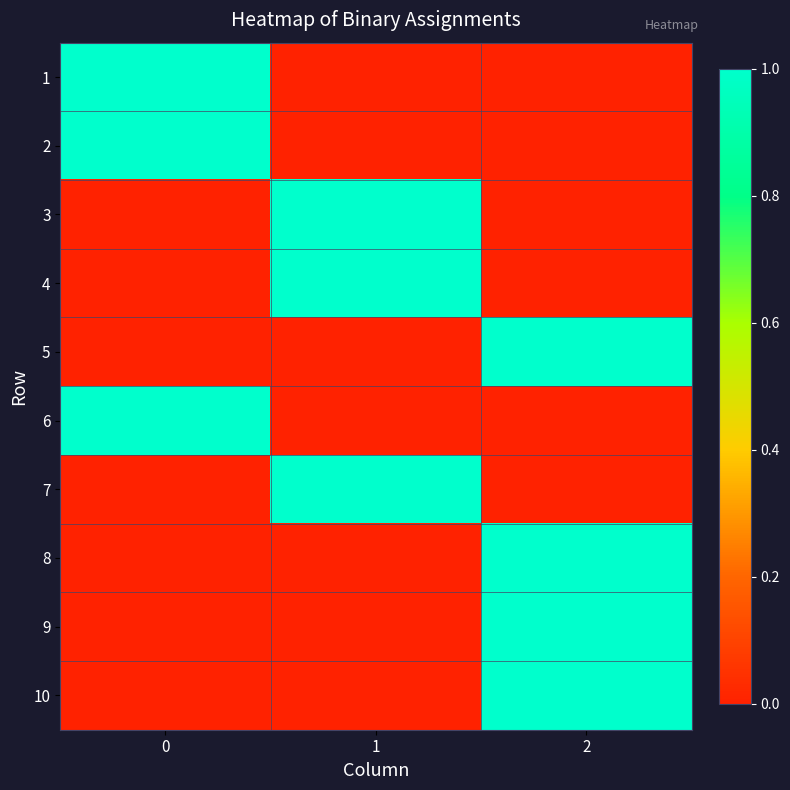

At how many categories does at least one series exceed 0?

3